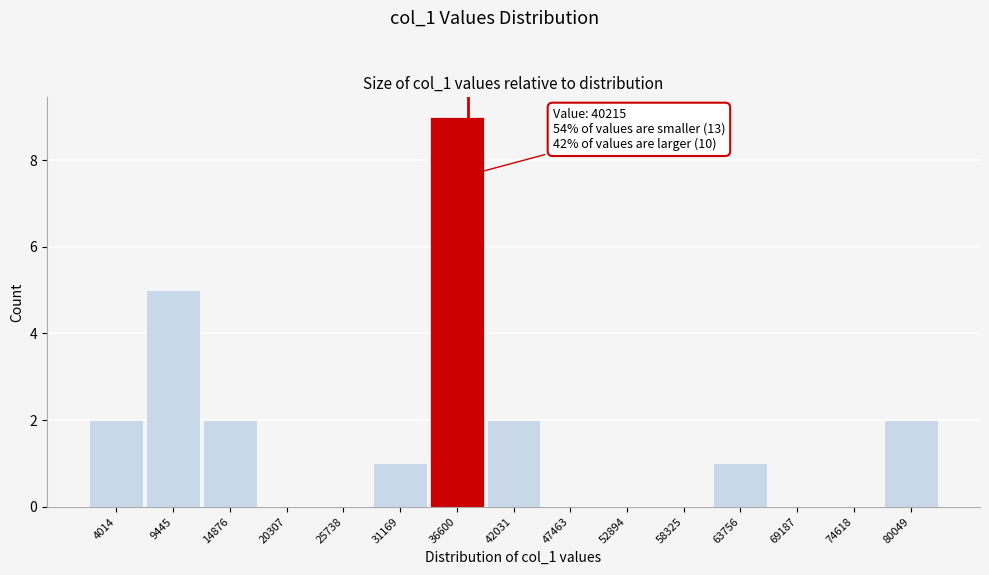

Reading right to left, extract all data points from this chart.

80049=2	74618=0	69187=0	63756=1	58325=0	52894=0	47463=0	42031=2	36600=9	31169=1	25738=0	20307=0	14876=2	9445=5	4014=2